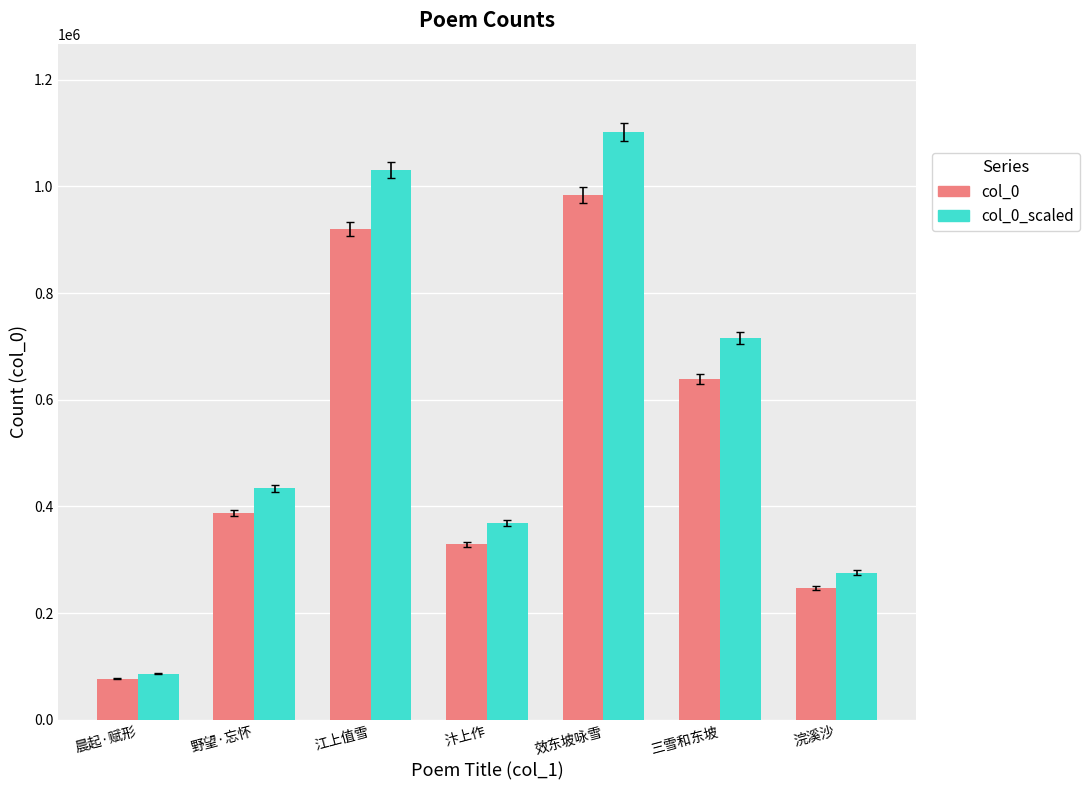

How many bars are there in each group?

2